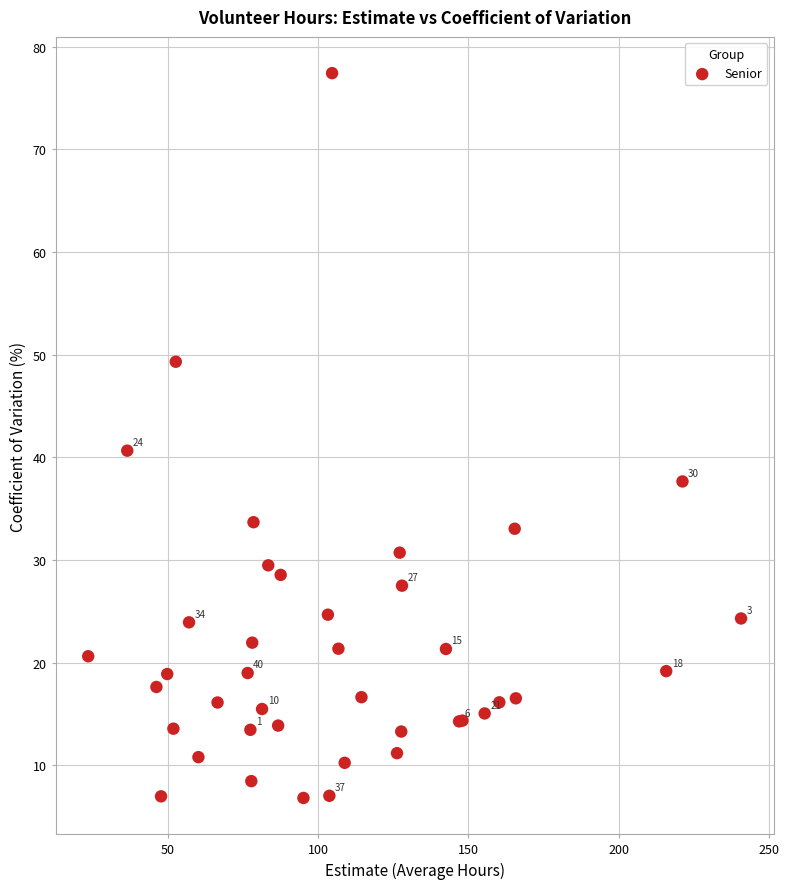

What Y value in the scatter plot is closest to 42?

40.6